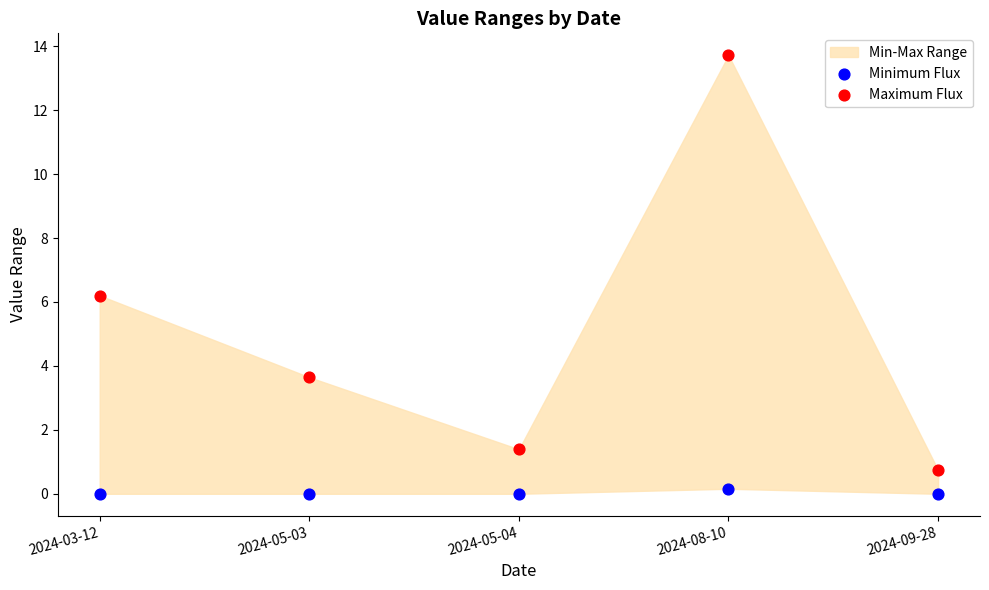

In the Maximum Flux series, what Y value is closest to 7?

6.2